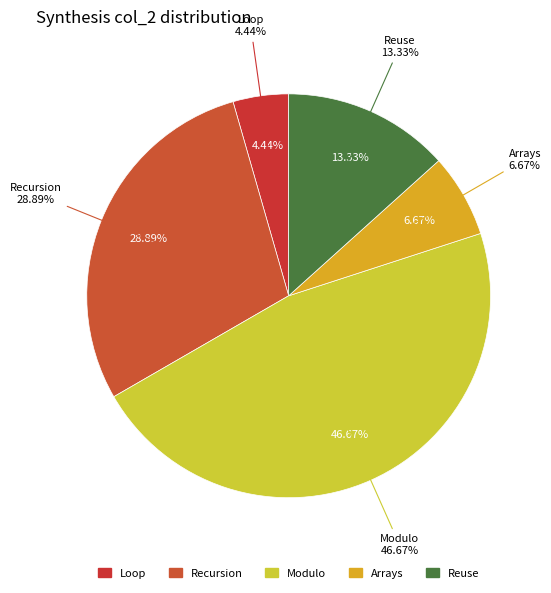

Rank the categories by value from highest to lowest.

Modulo, Recursion, Reuse, Arrays, Loop